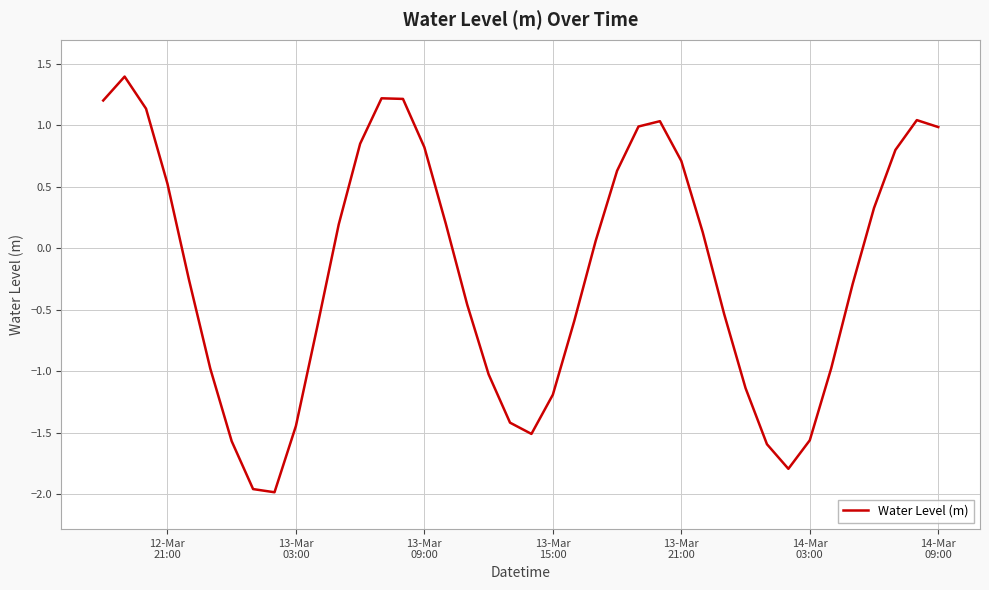

What is the difference between the maximum and minimum values?

3.4